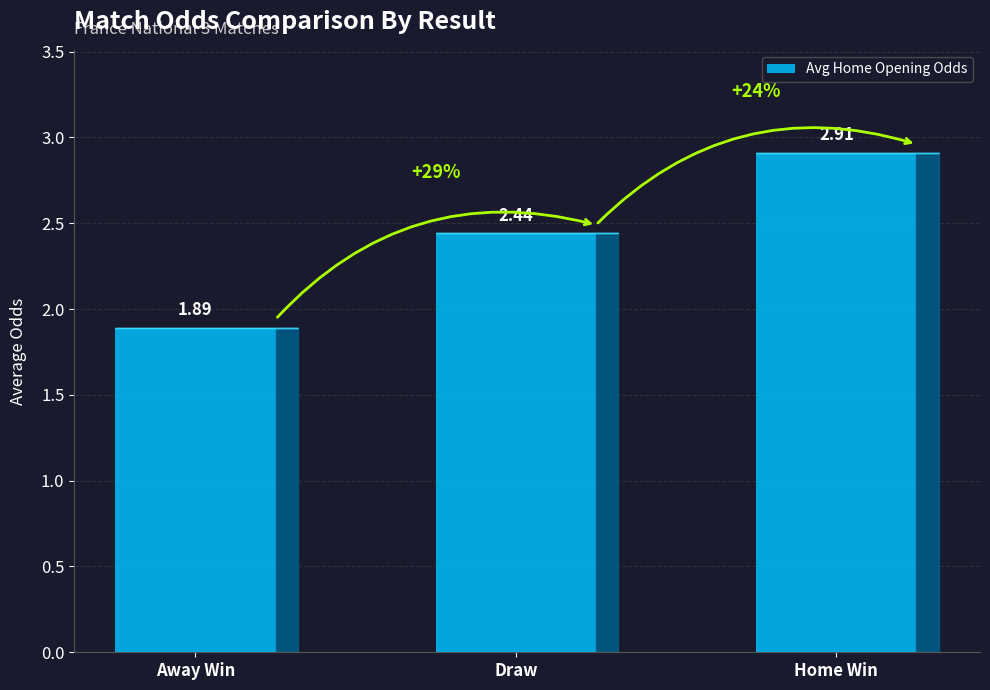

What is the difference between the values at Home Win and Away Win?

1.0